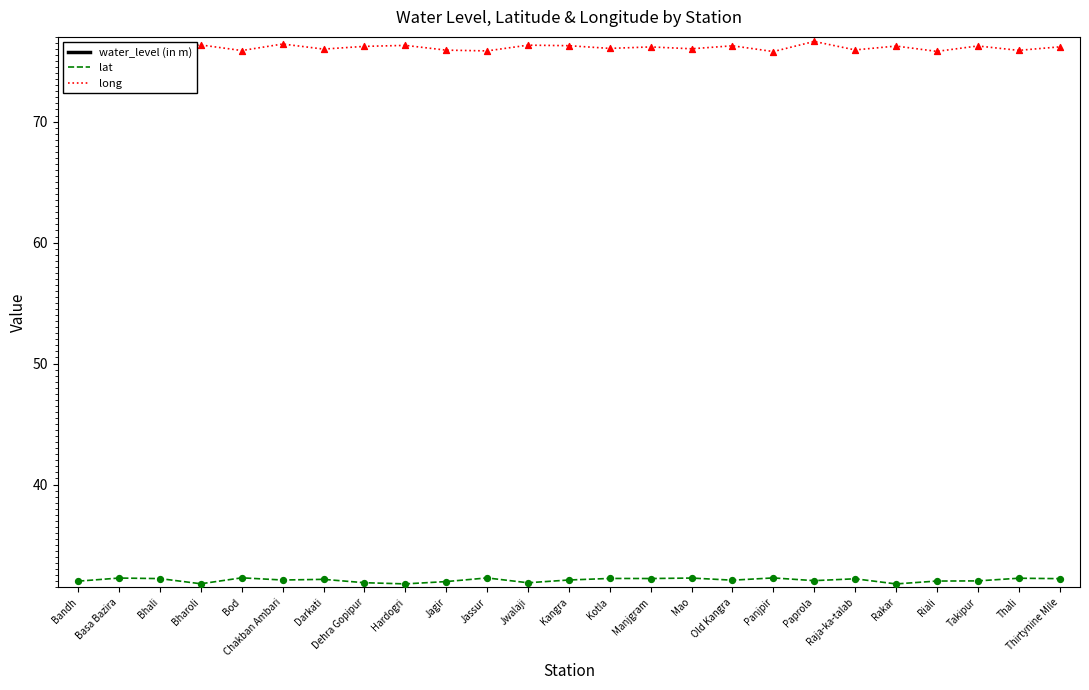

Is the value of water_level (in m) at Jagir greater than the value of lat at Hardogri?

No